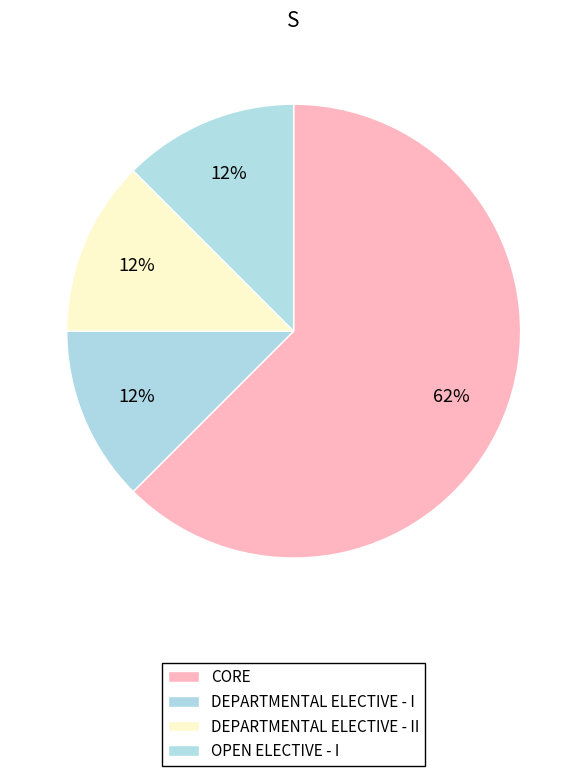

To the nearest percent, what percentage of the pie is DEPARTMENTAL ELECTIVE - I?

12%